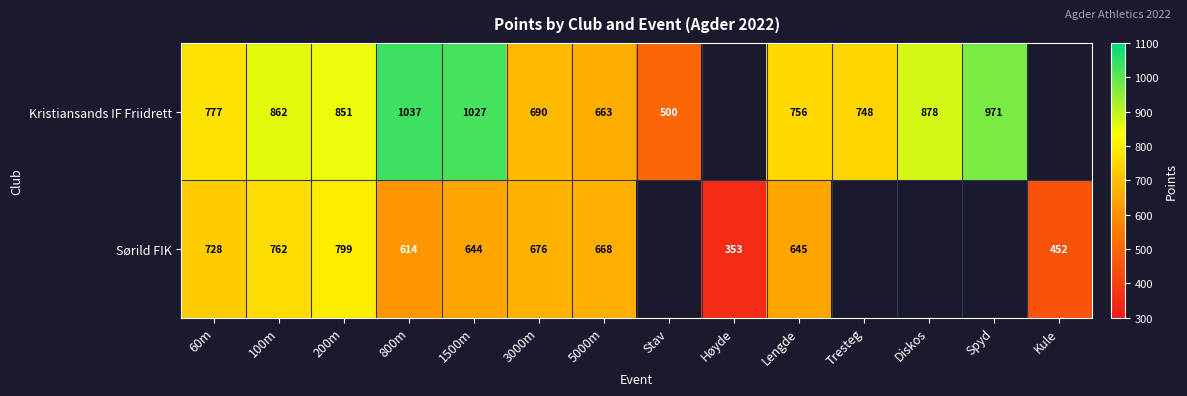

At how many categories does at least one series exceed 725?

9